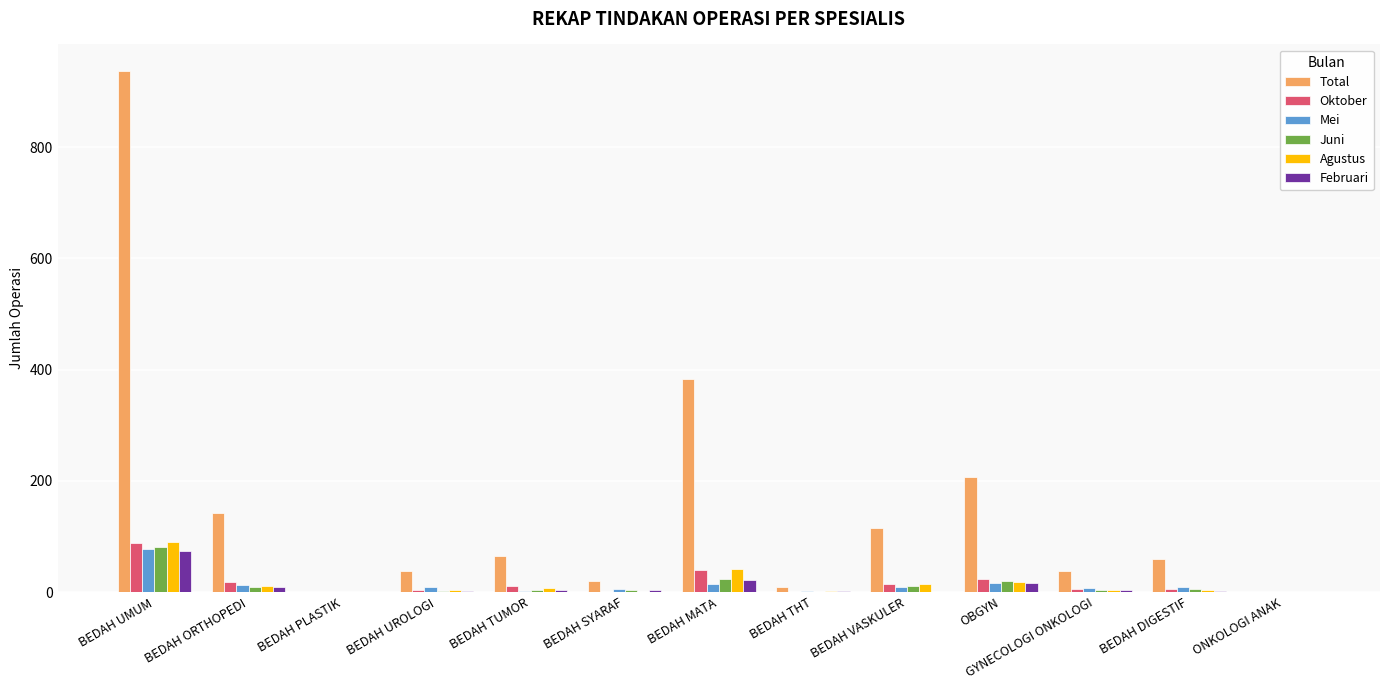

What is the highest value of the Agustus series?

90